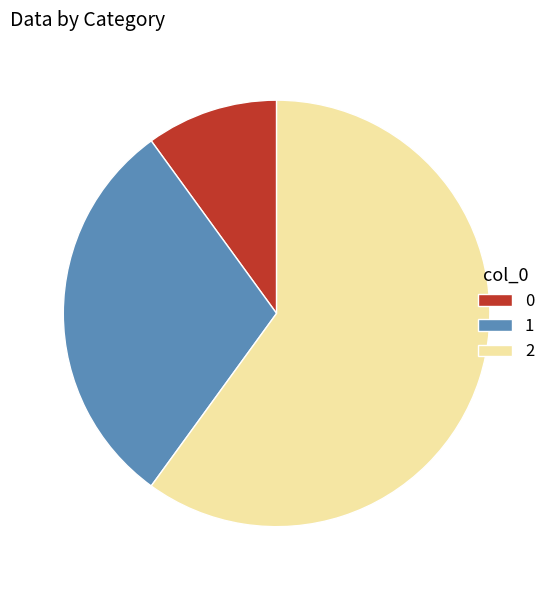

Is there any slice that represents more than half of the pie?

Yes